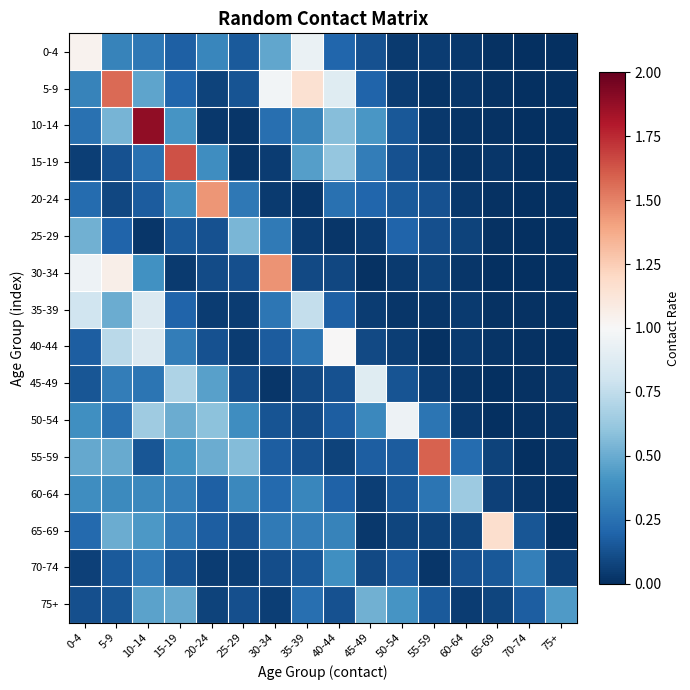

What is the greatest value displayed?

1.9